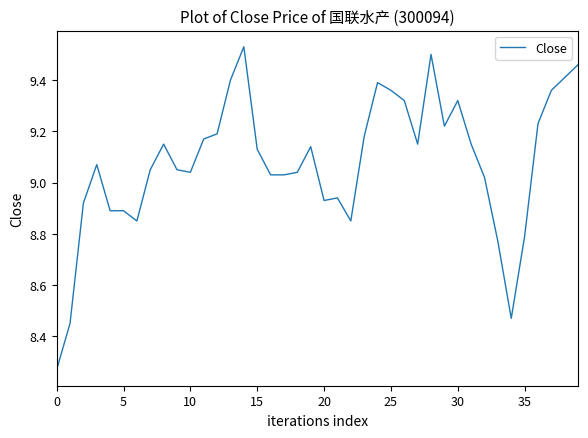

What is the difference between the maximum and minimum values?

1.3